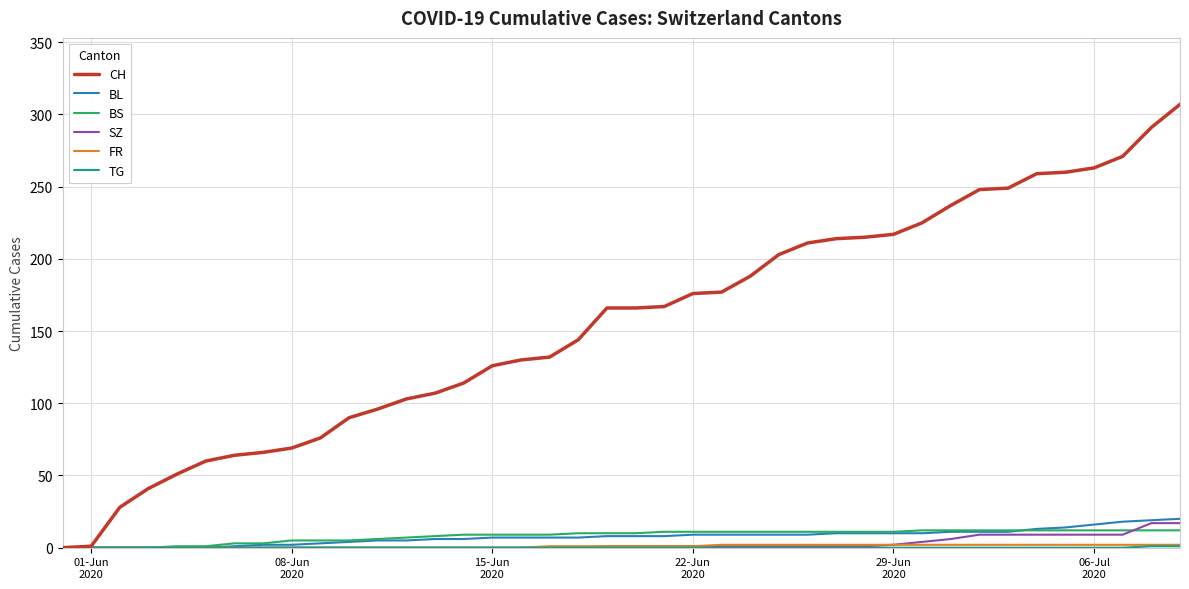

What is the sum of all CH values?

6208